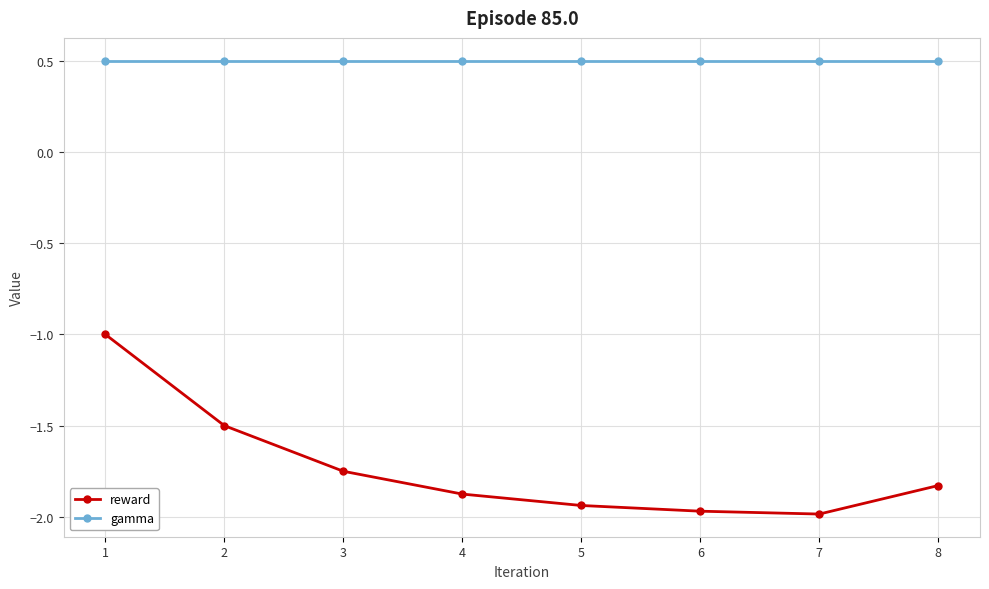

How many lines are shown in the chart?

2